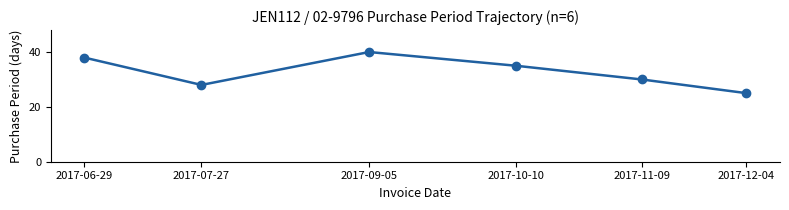

What is the label of the 1st point from the right?

2017-12-04